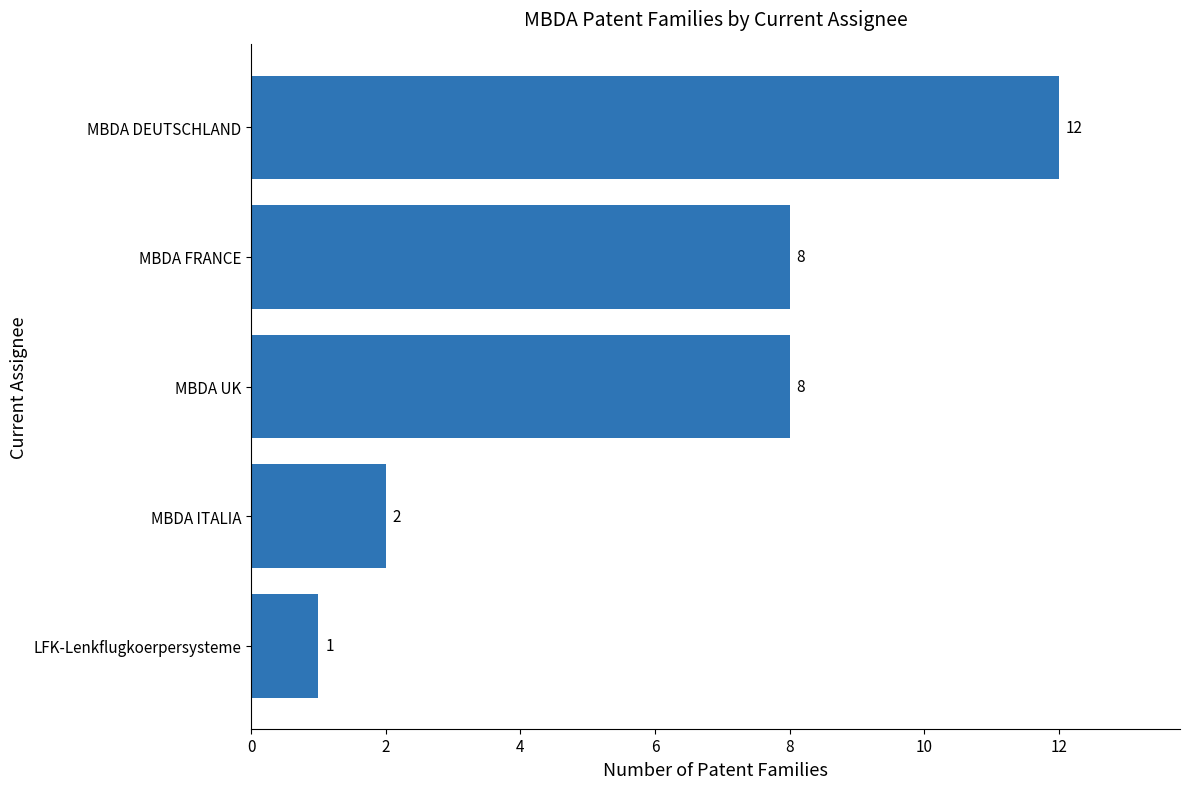

What is the change in value from LFK-Lenkflugkoerpersysteme to MBDA UK?

+7